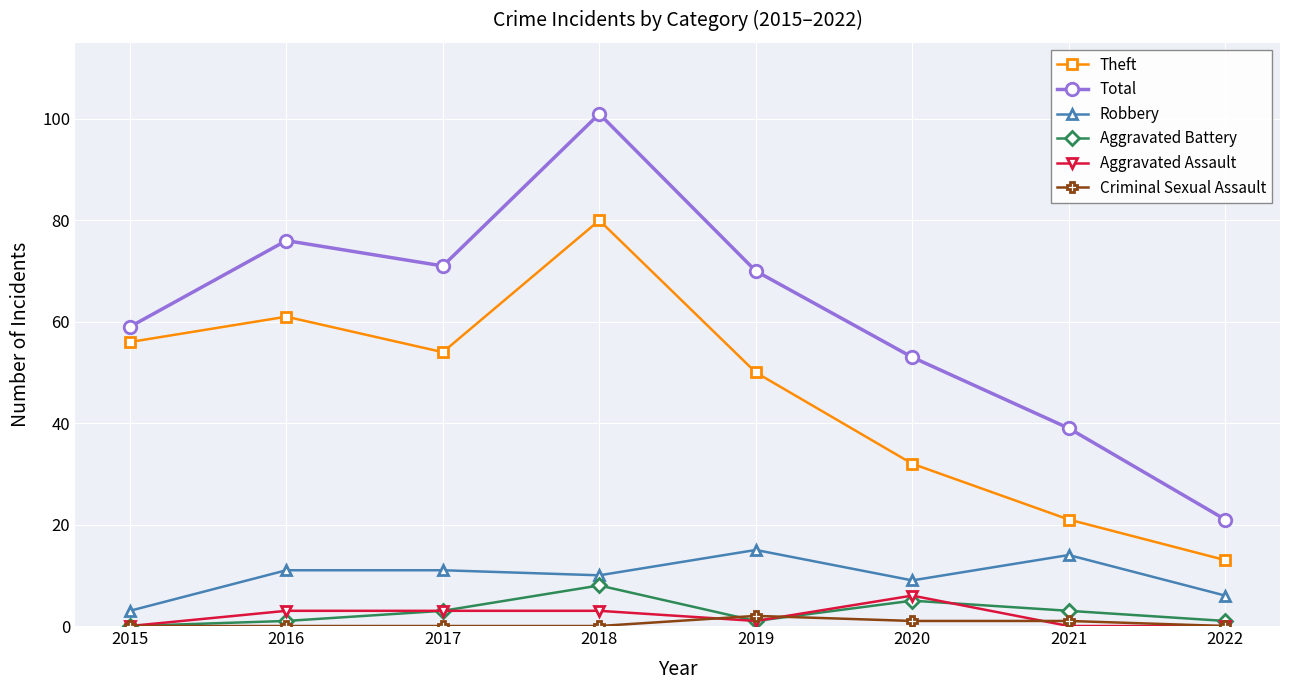

True or false: Aggravated Battery has a value of 8 at 2018.

True